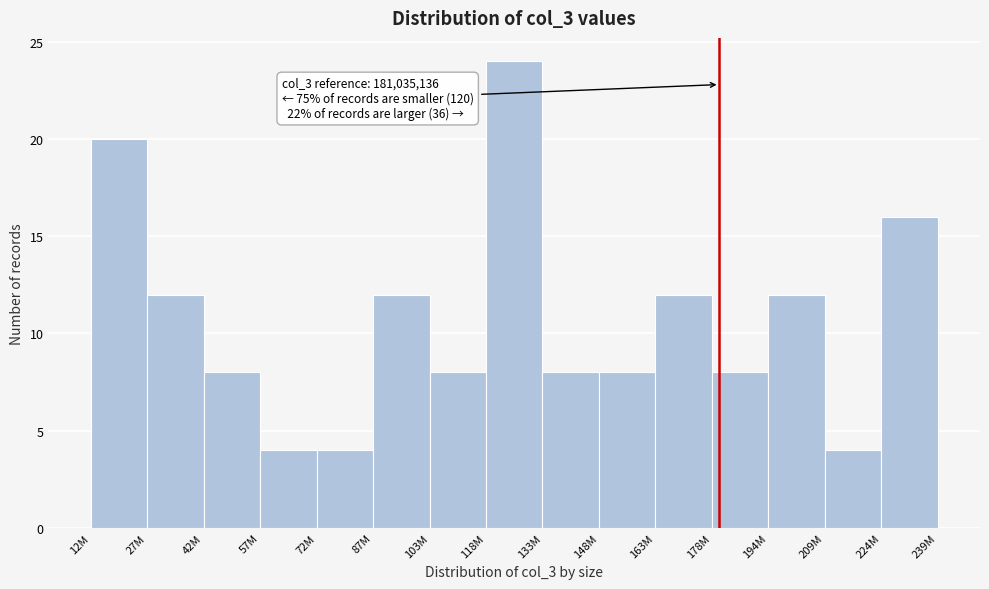

Reading right to left, extract all data points from this chart.

224M=16	209M=4	194M=12	178M=8	163M=12	148M=8	133M=8	118M=24	103M=8	87M=12	72M=4	57M=4	42M=8	27M=12	12M=20